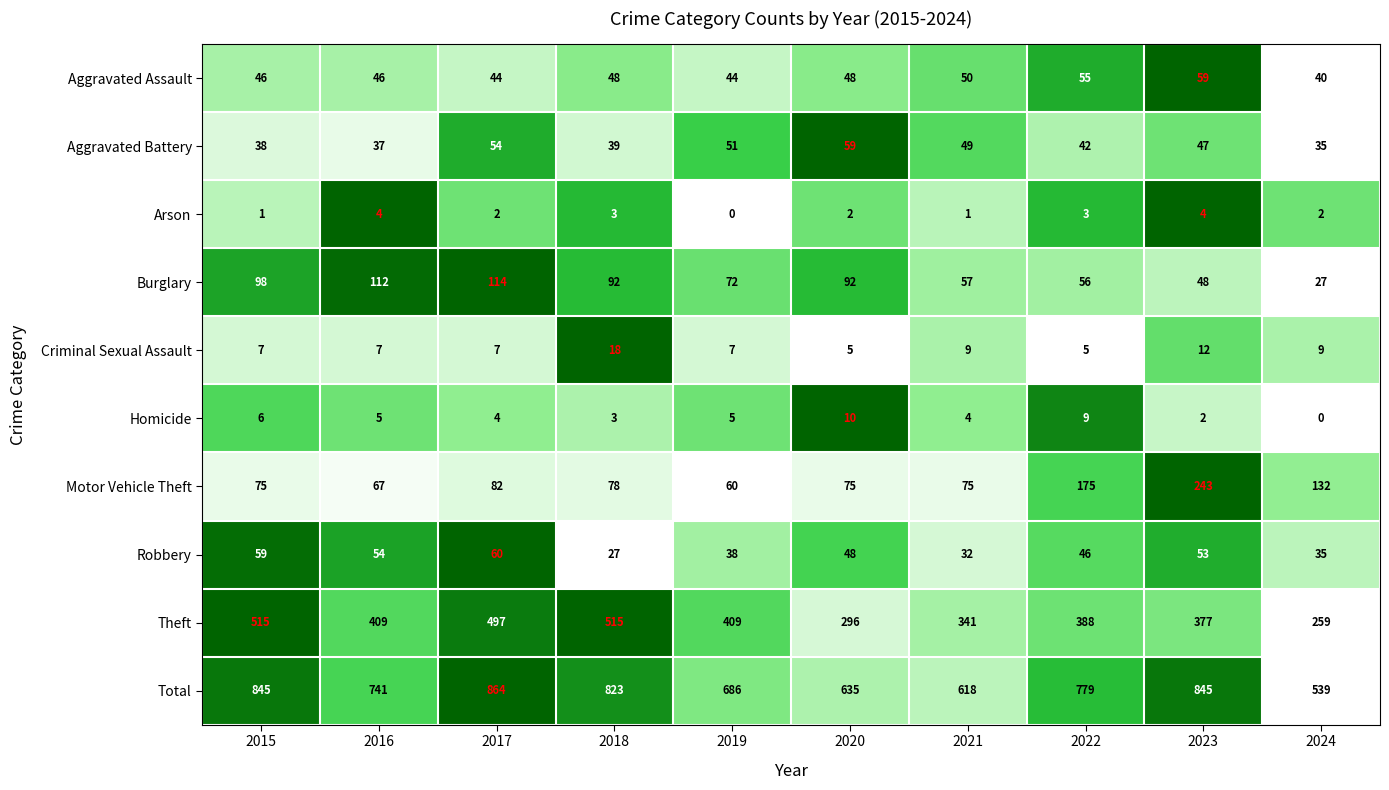

Which label corresponds to the largest value in the chart?

2017